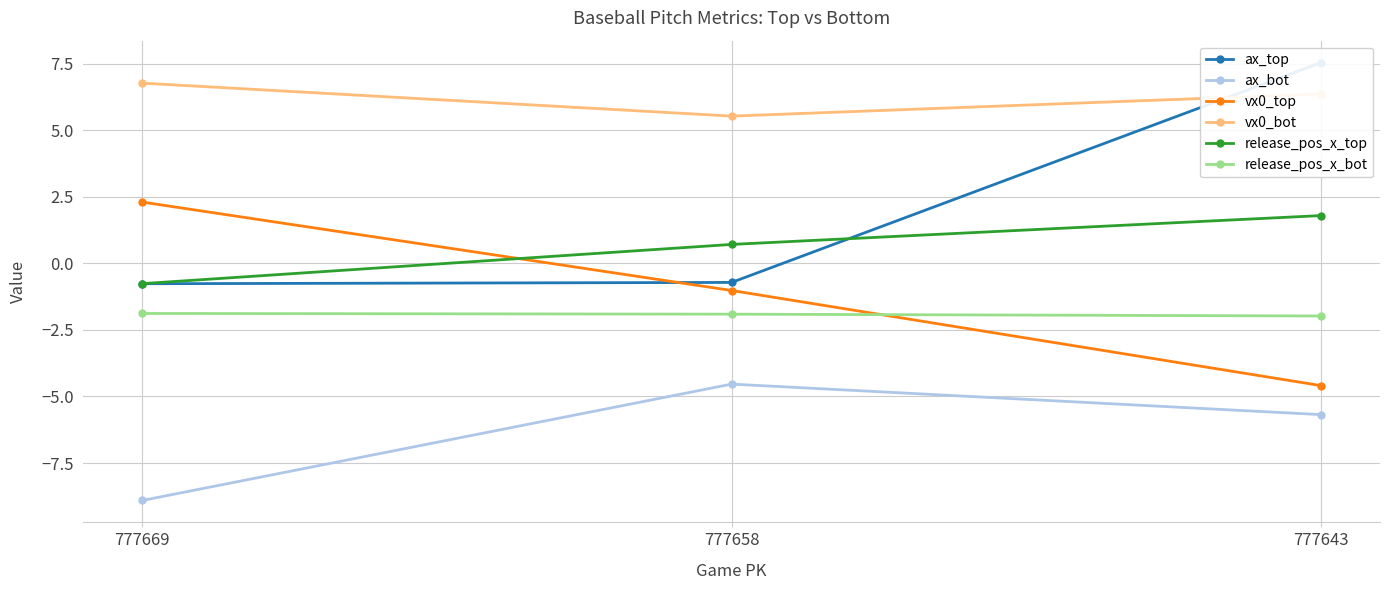

At 777658, list the series in order from smallest to largest.

ax_bot, release_pos_x_bot, vx0_top, ax_top, release_pos_x_top, vx0_bot